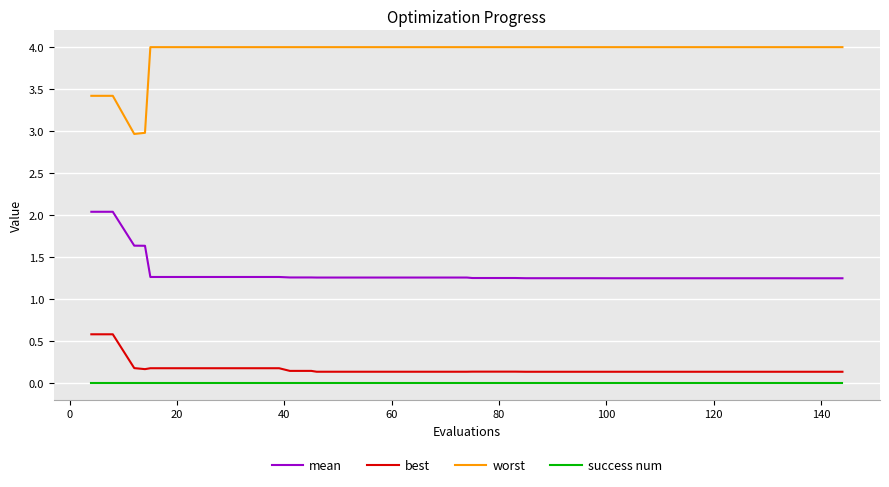

Which series has the largest range (max minus min)?

worst